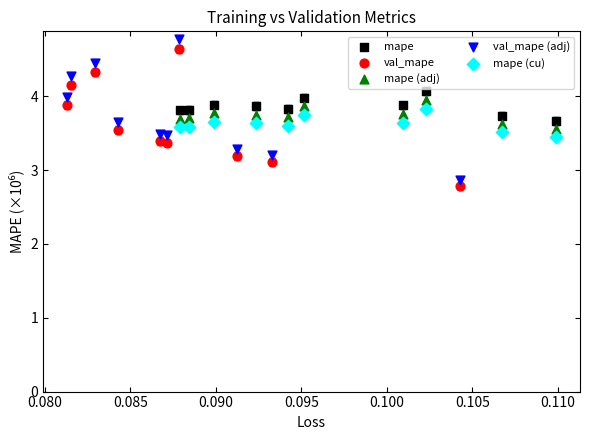

Which series contains the highest Y value?

val_mape (adj)